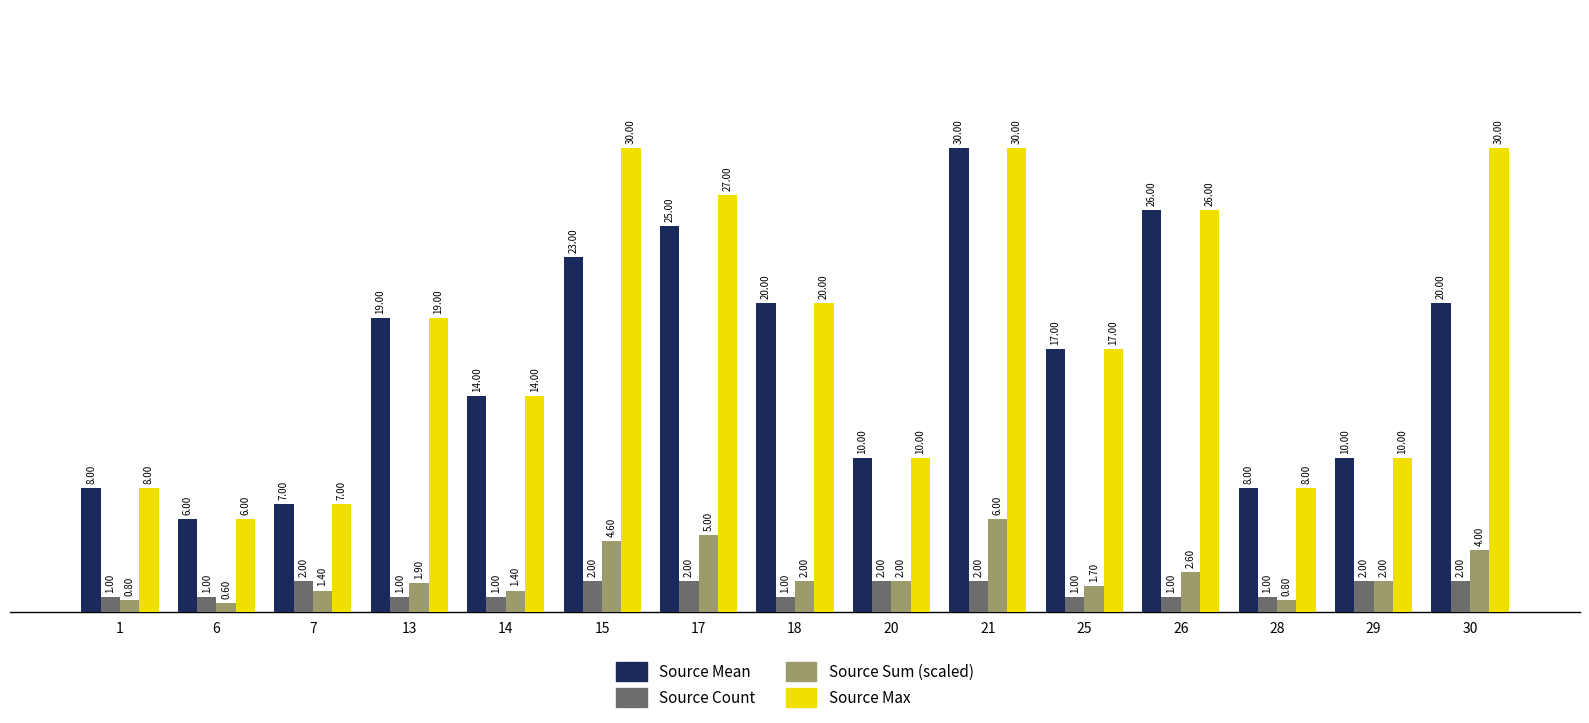

At which category does the chart reach its minimum across all series?

6